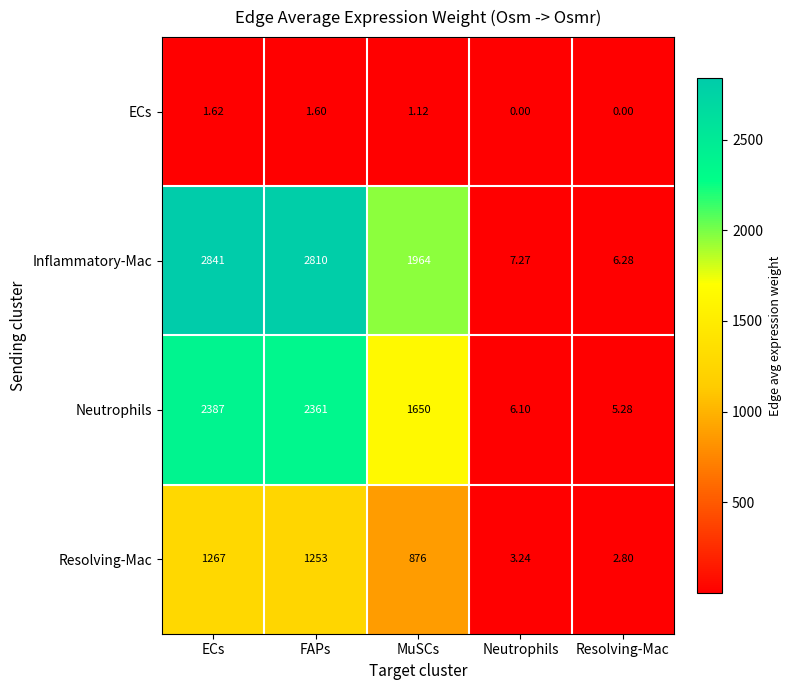

At which label does Neutrophils first exceed 1650?

ECs